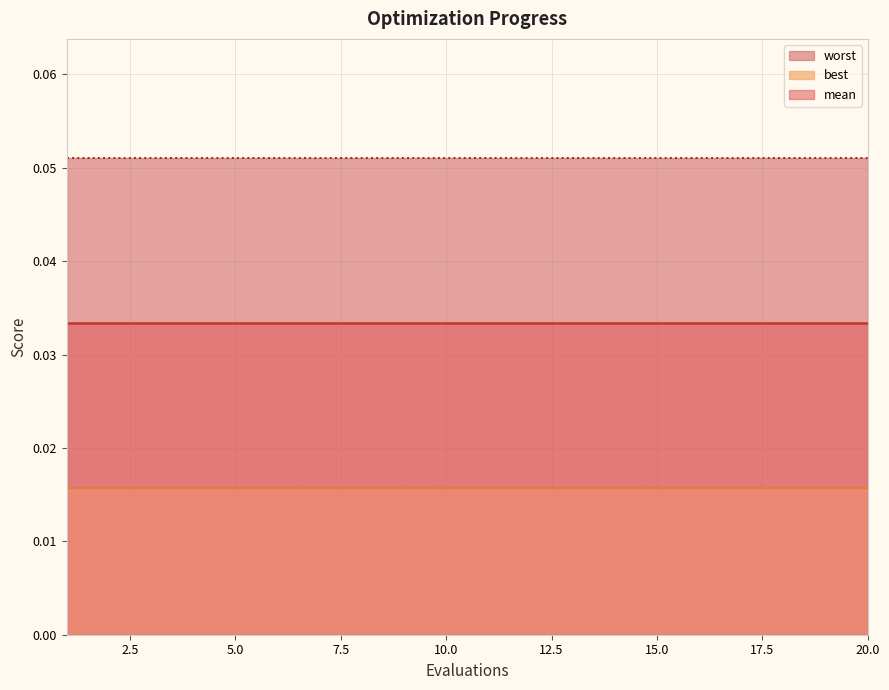

What is the total value across all series at 10?

0.1